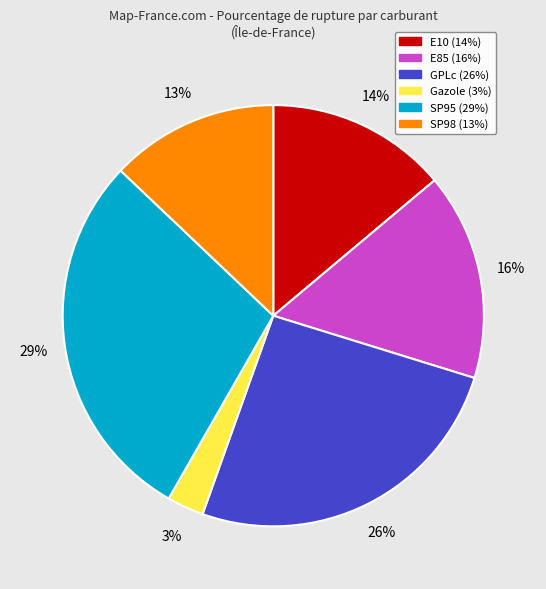

What is the smallest slice in the pie chart?

Gazole